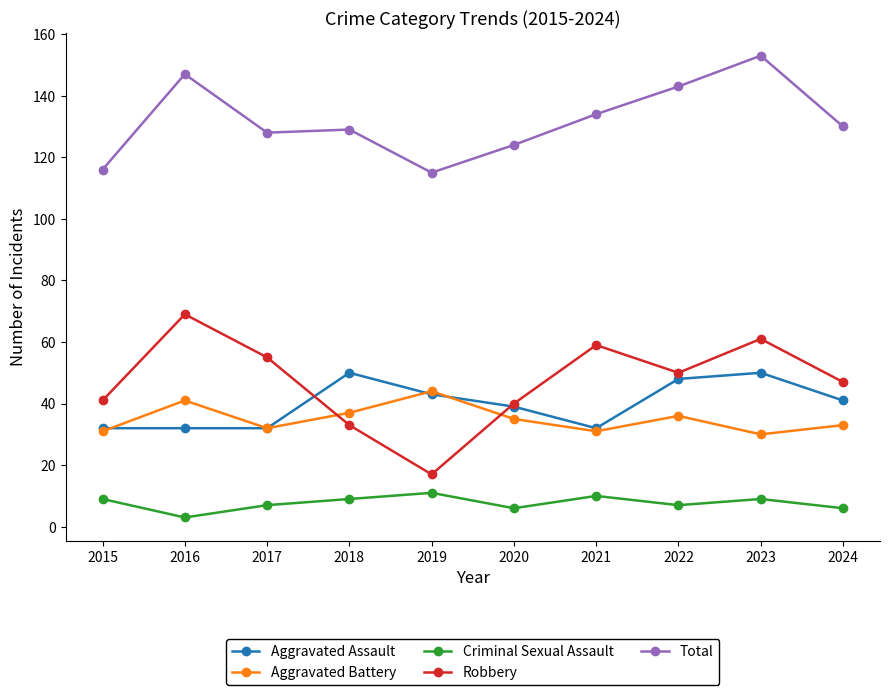

Reading right to left, transcribe all the data shown in this chart.

Aggravated Assault: 2024=41	2023=50	2022=48	2021=32	2020=39	2019=43	2018=50	2017=32	2016=32	2015=32
Aggravated Battery: 2024=33	2023=30	2022=36	2021=31	2020=35	2019=44	2018=37	2017=32	2016=41	2015=31
Criminal Sexual Assault: 2024=6	2023=9	2022=7	2021=10	2020=6	2019=11	2018=9	2017=7	2016=3	2015=9
Robbery: 2024=47	2023=61	2022=50	2021=59	2020=40	2019=17	2018=33	2017=55	2016=69	2015=41
Total: 2024=130	2023=153	2022=143	2021=134	2020=124	2019=115	2018=129	2017=128	2016=147	2015=116